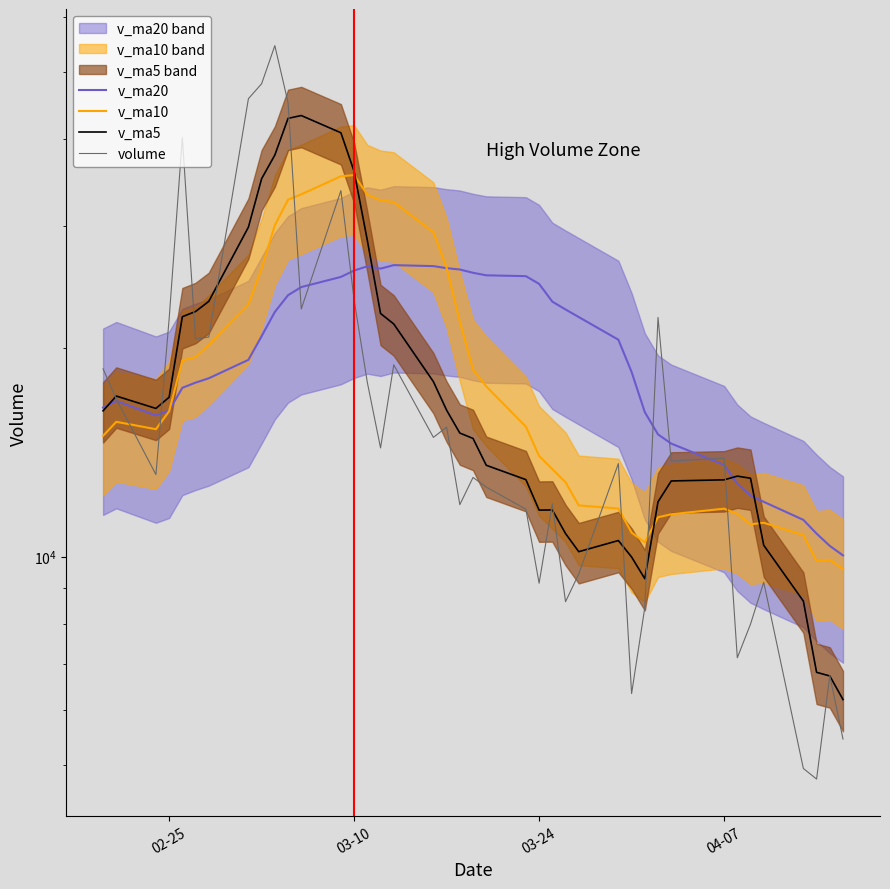

How many lines are shown in the chart?

4